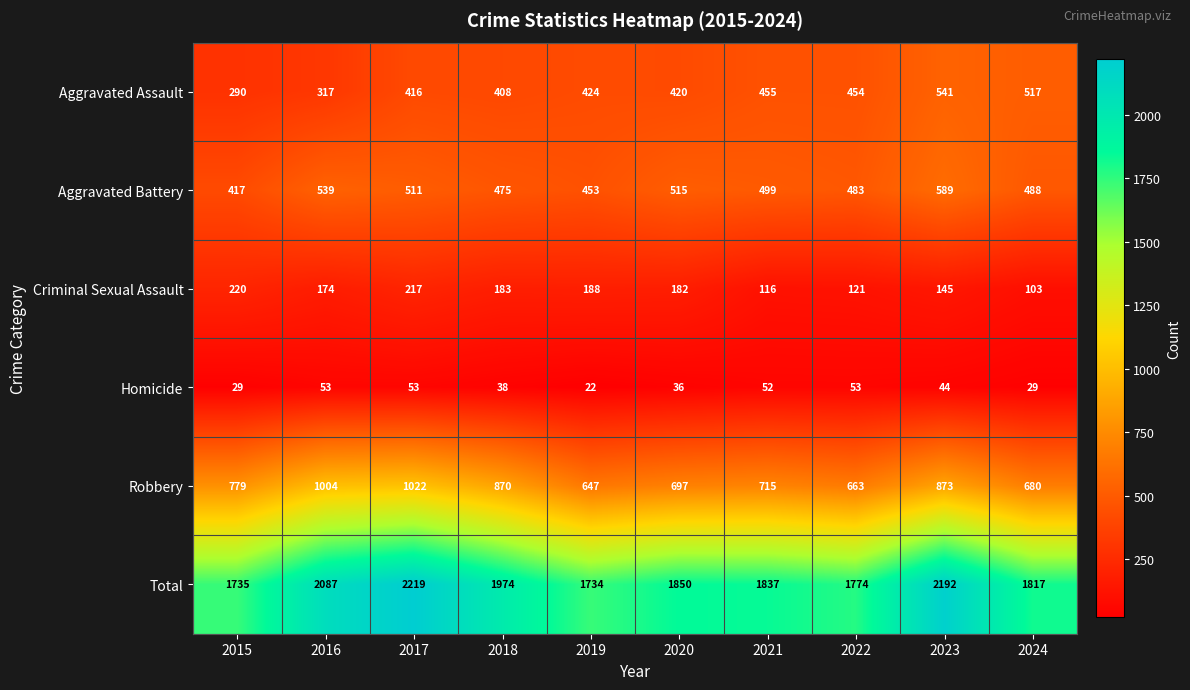

What is the difference between the maximum and minimum values in the Criminal Sexual Assault series?

117